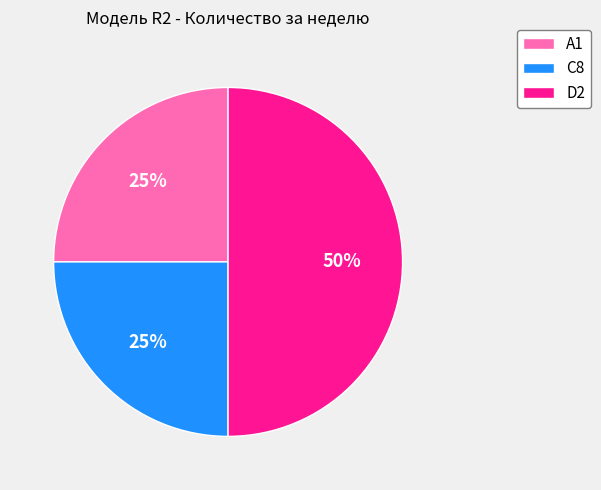

To the nearest percent, what percentage of the pie is C8?

25%